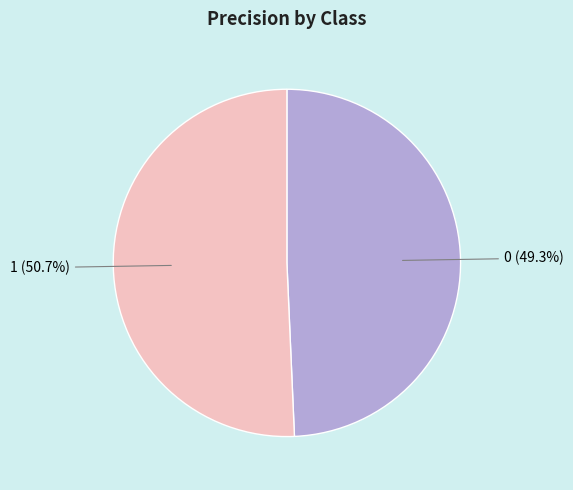

To the nearest percent, what is the difference between the largest and smallest slice percentages?

1%